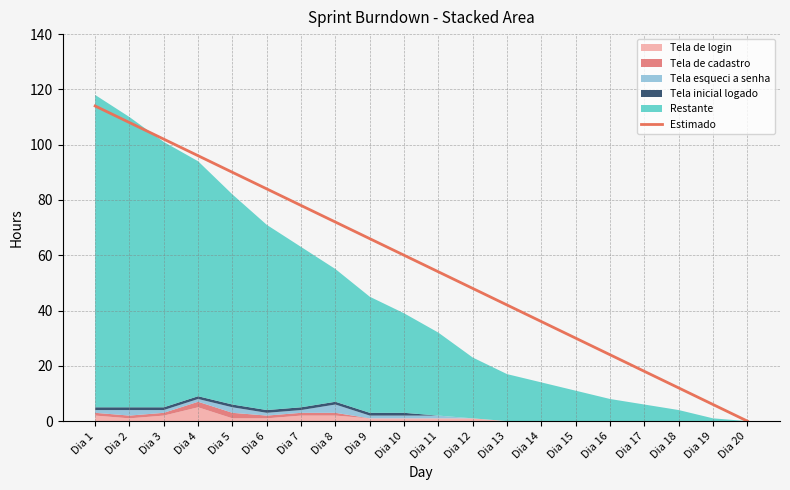

Which category has the highest value across all series?

Dia 1